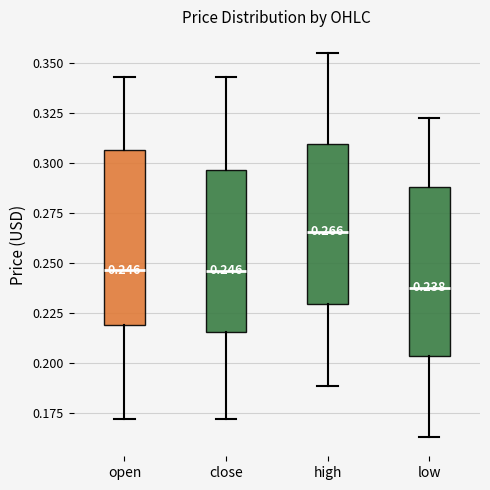

Which box has the highest median line?

high